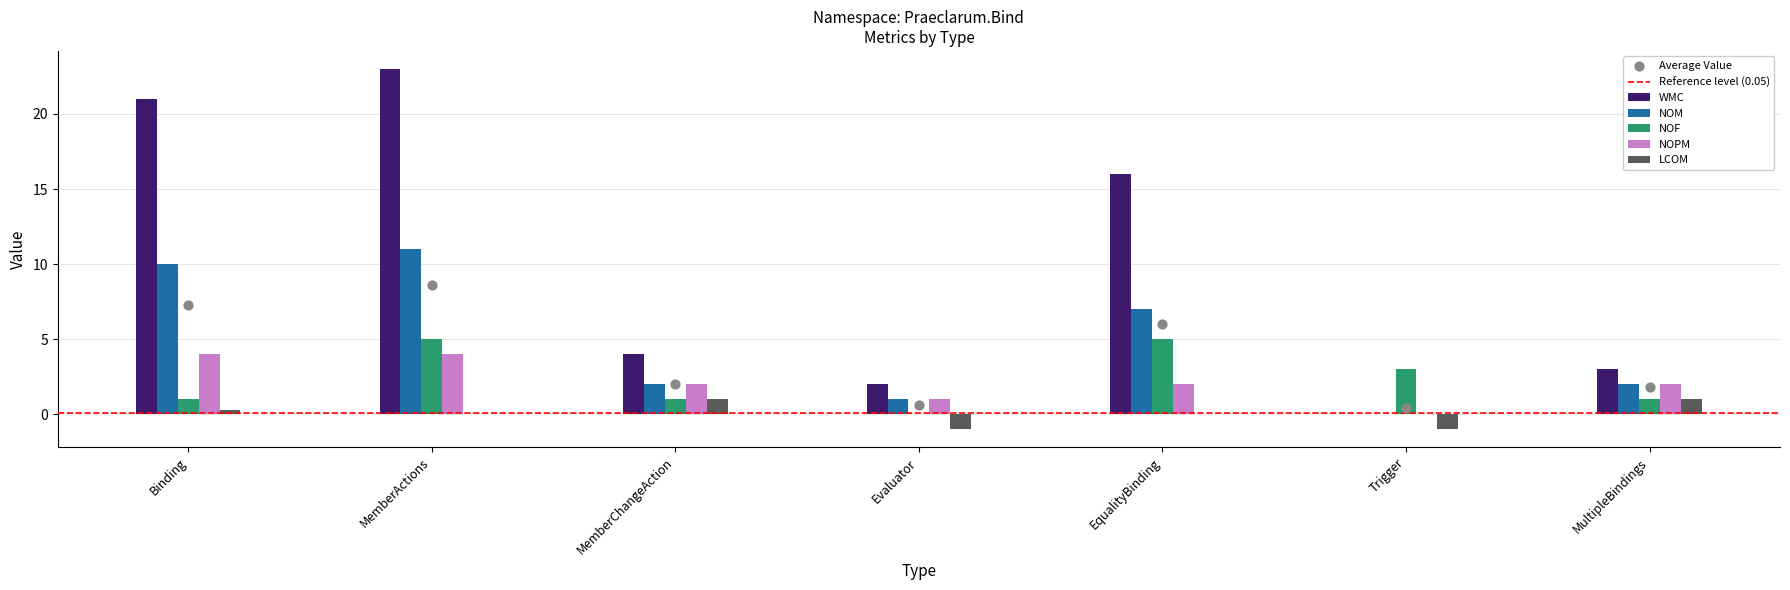

What is the total value across all series at MemberChangeAction?

10.0